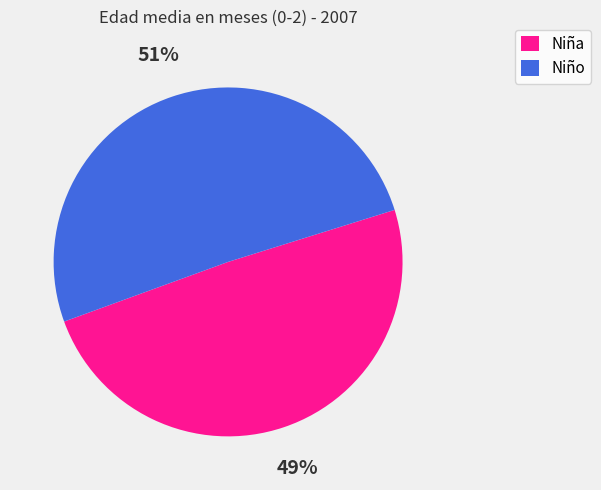

Count the number of slices in the pie.

2